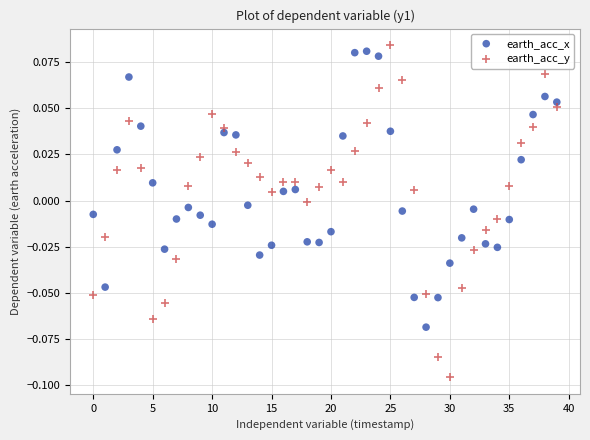

Which series has the widest spread of Y values?

earth_acc_y